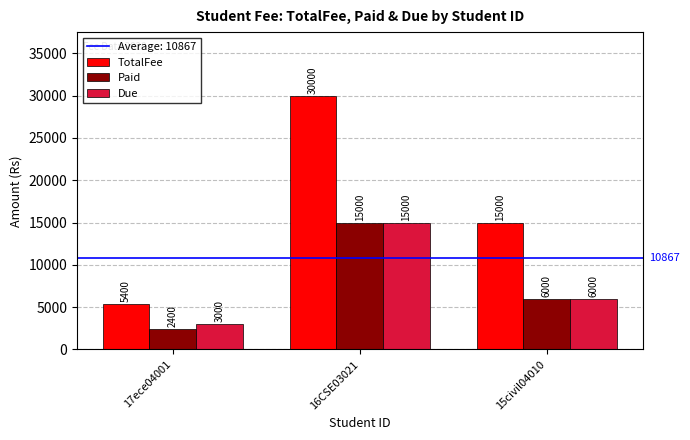

What is the difference between the second highest and minimum values in the TotalFee series?

9600